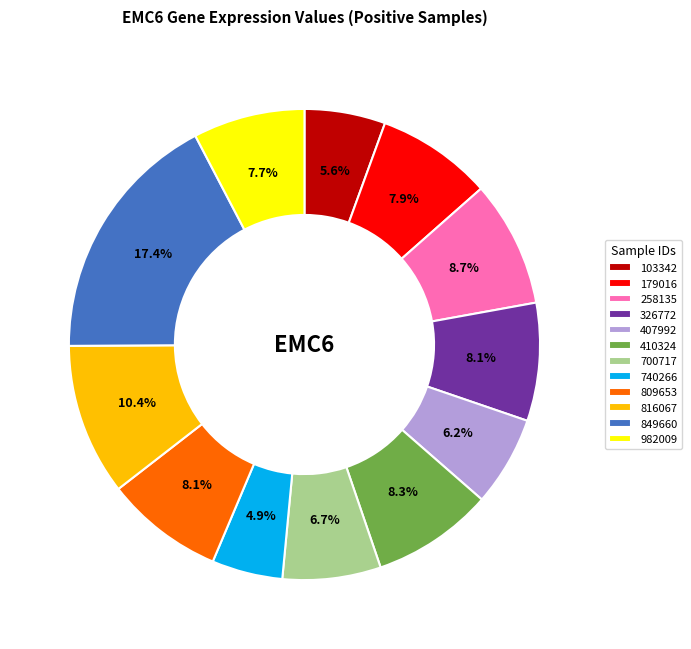

What percentage do 816067 and 809653 together represent?

18.5%